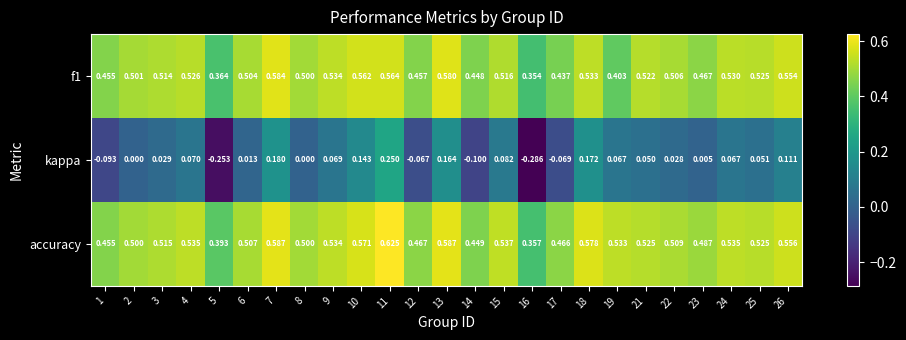

Which series changed the most between 8 and 14?

kappa